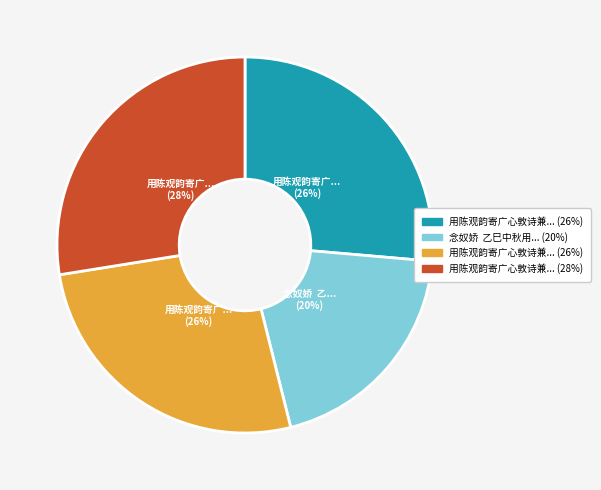

To the nearest percent, what is the average slice percentage?

25%